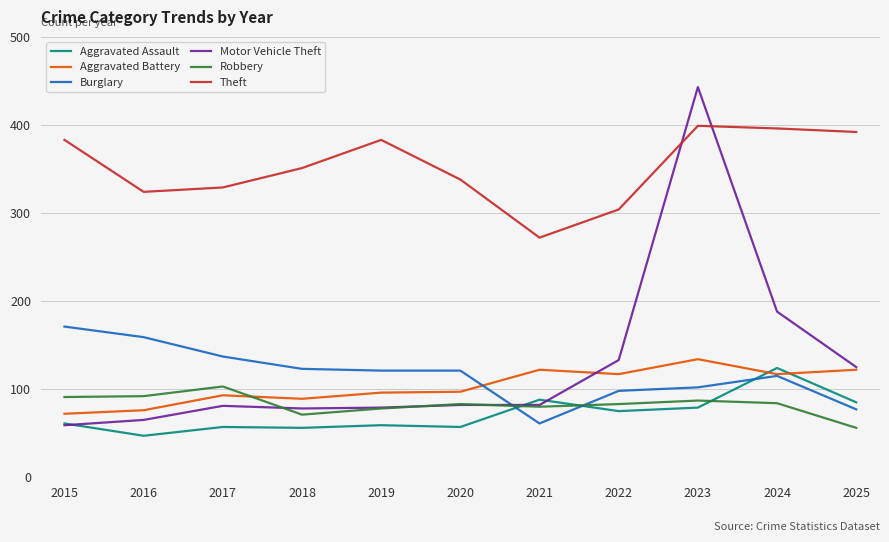

Does the chart have visible grid lines?

Yes